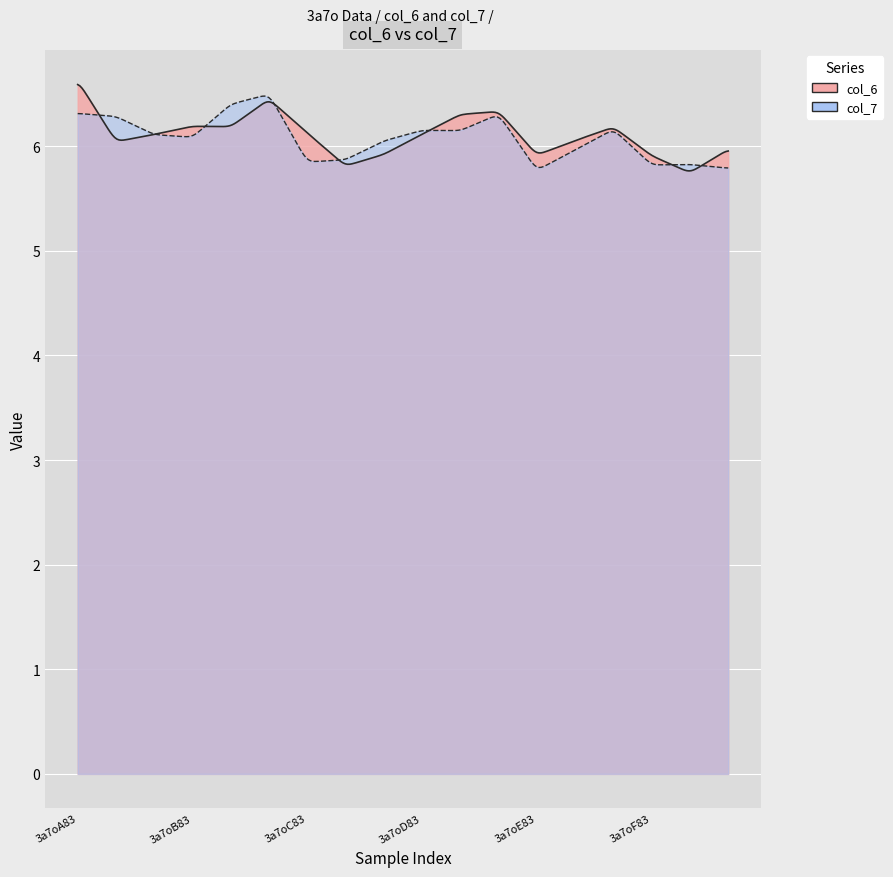

What is the total value across all series at 3a7oD78?

12.6